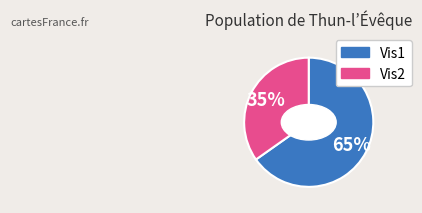

Is there a majority slice in this chart?

Yes